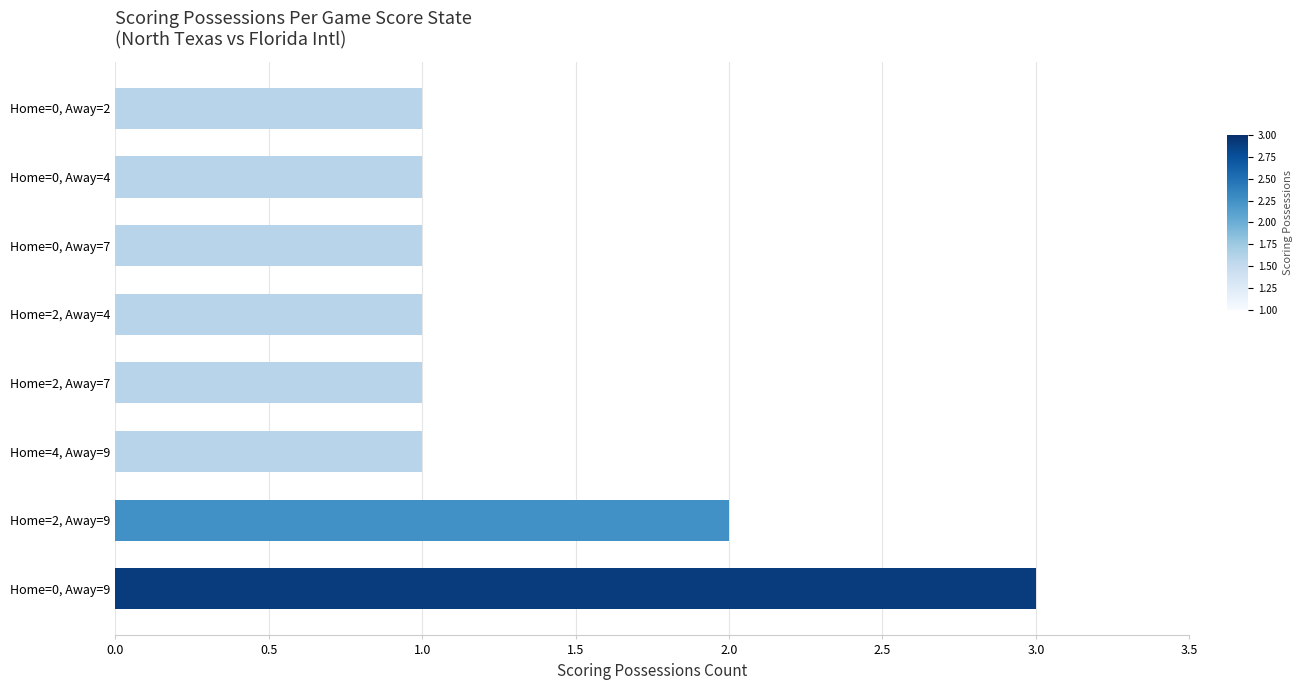

What is the maximum value shown in the chart?

3